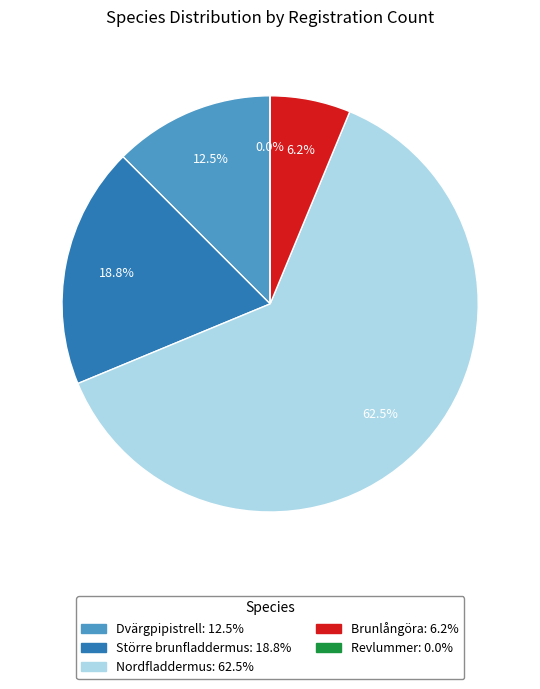

Count the number of slices in the pie.

5